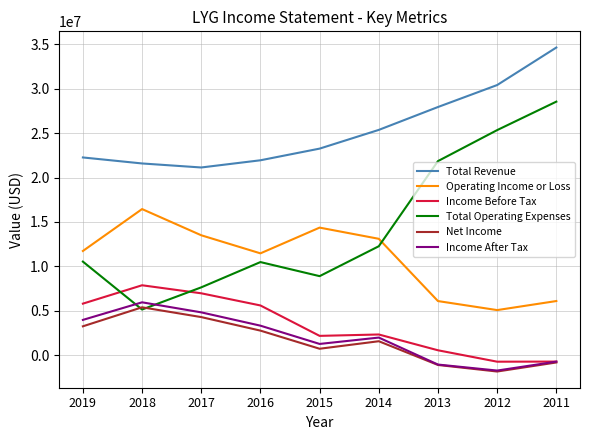

How many series are shown in this chart?

6